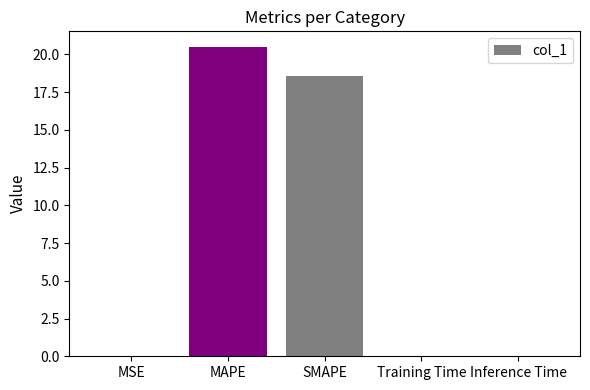

What is the maximum value shown in the chart?

20.5